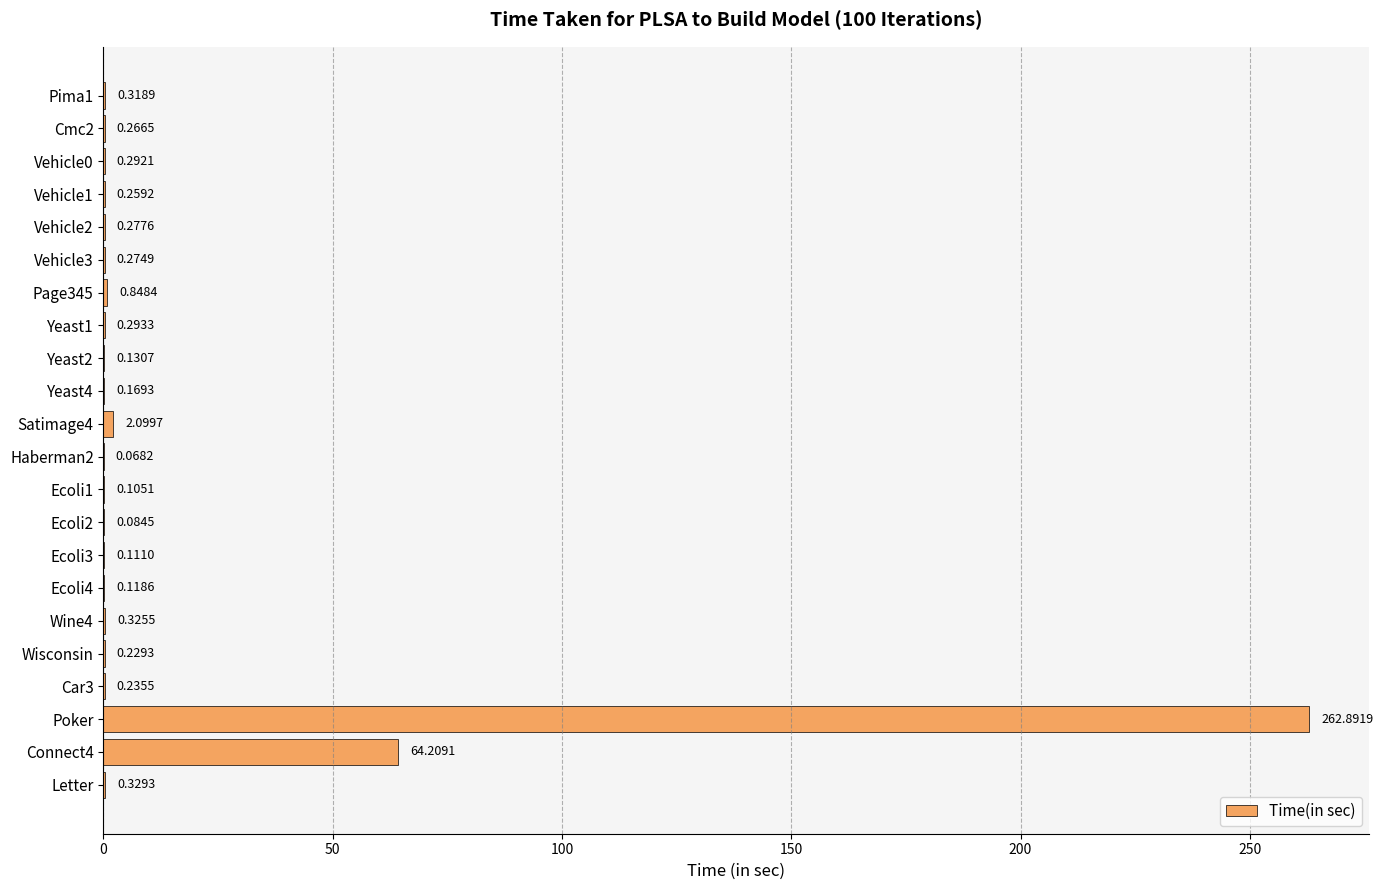

How many distinct data groups are displayed?

1